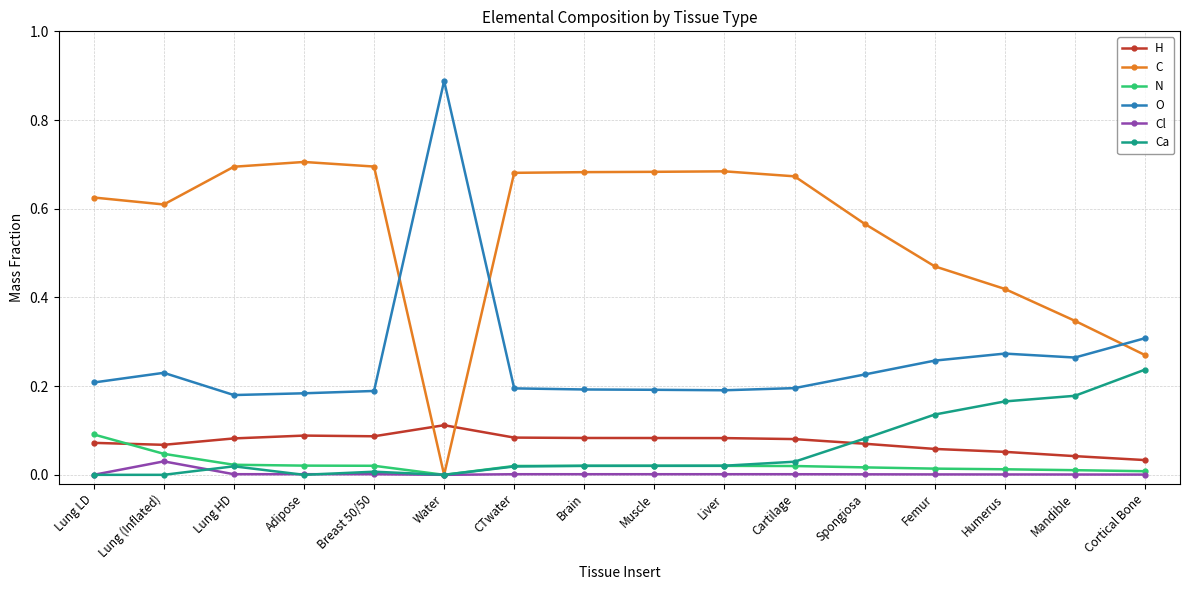

True or false: O and H intersect in this chart.

False